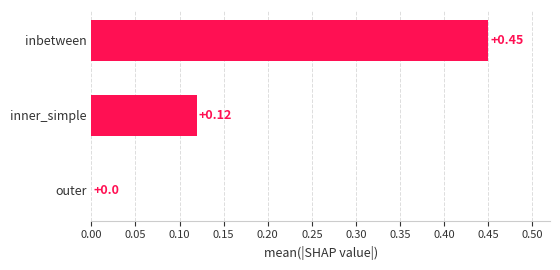

What is the change in value from outer to inner_simple?

+0.1